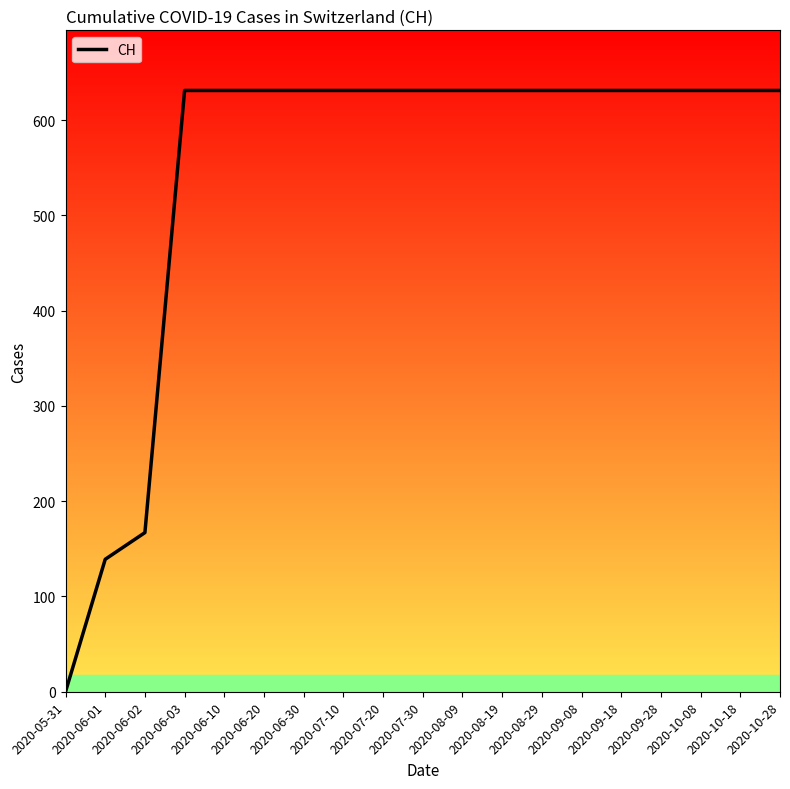

What is the ratio of the value at 2020-07-20 to the value at 2020-10-08?

1.0